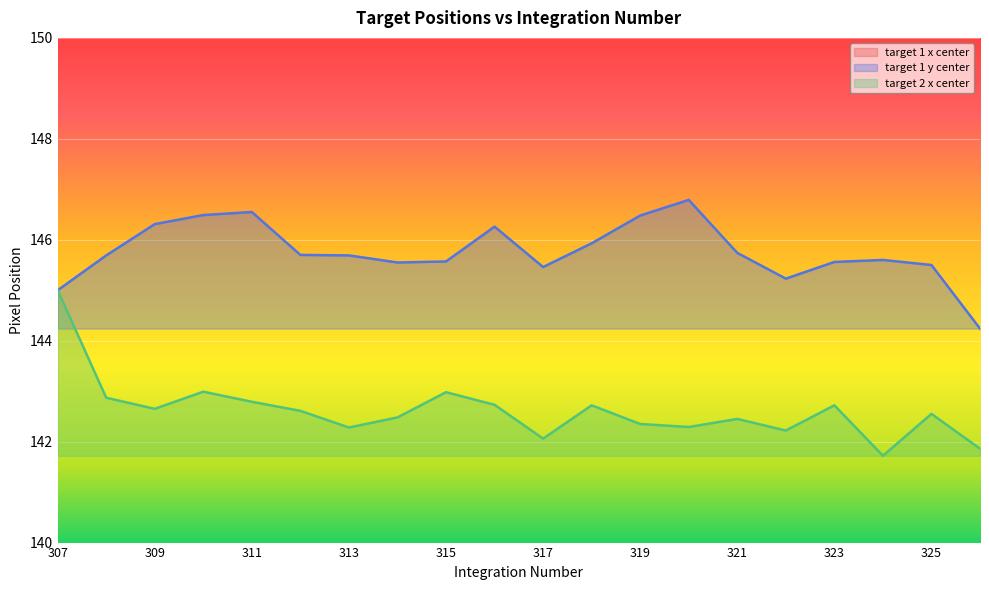

Between 309 and 322, which is larger?

309